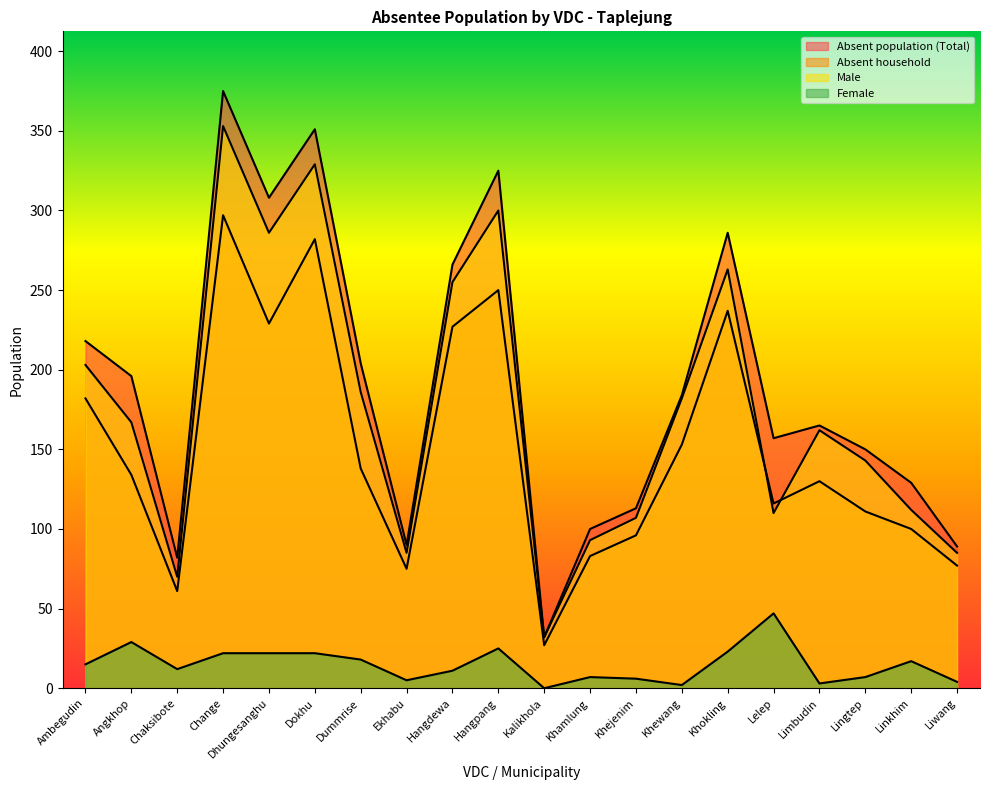

What is the difference between the Male values at Khokling and Khamlung?

170